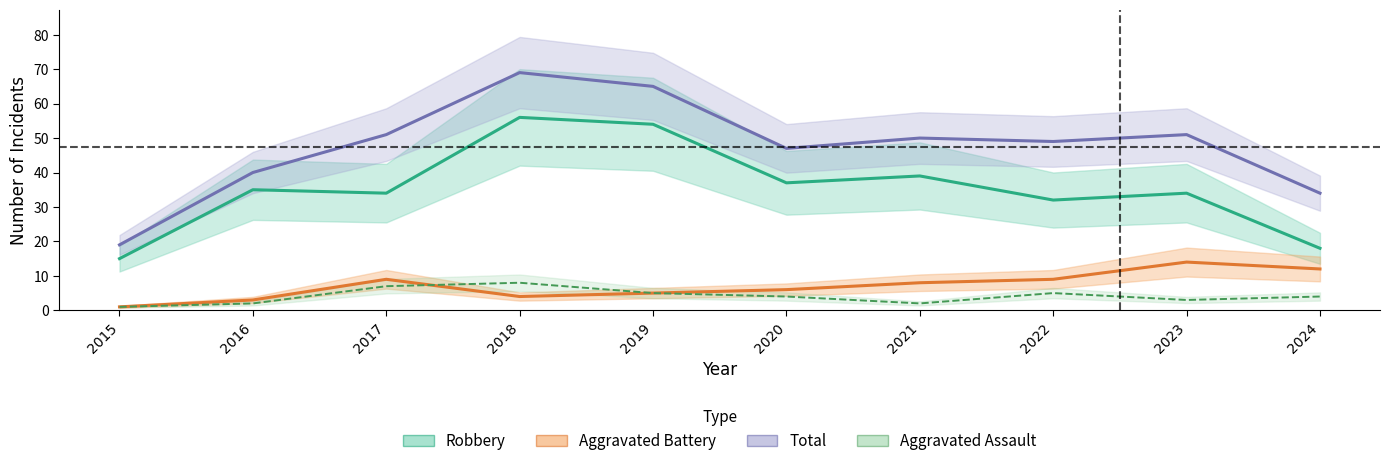

True or false: Aggravated Battery and Total cross at least once.

False